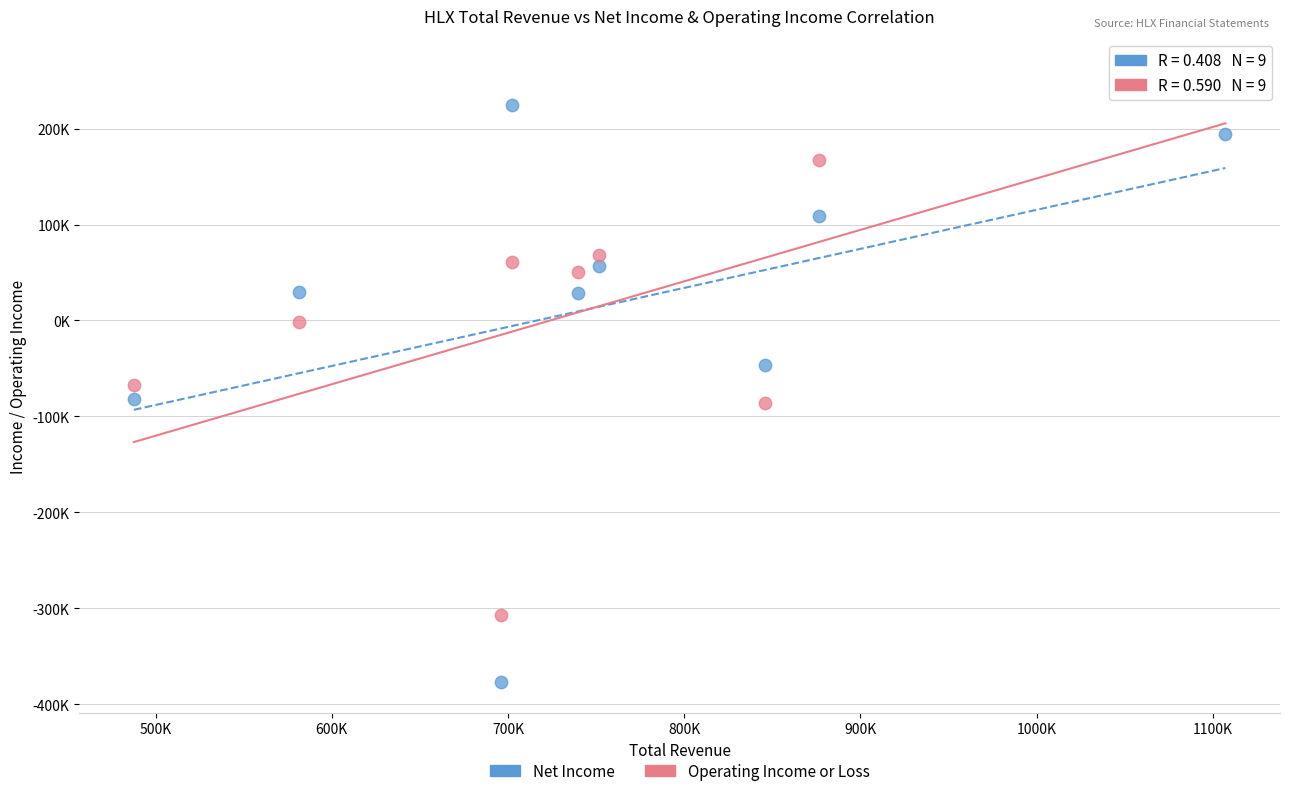

Which series reaches the minimum Y coordinate?

Net Income